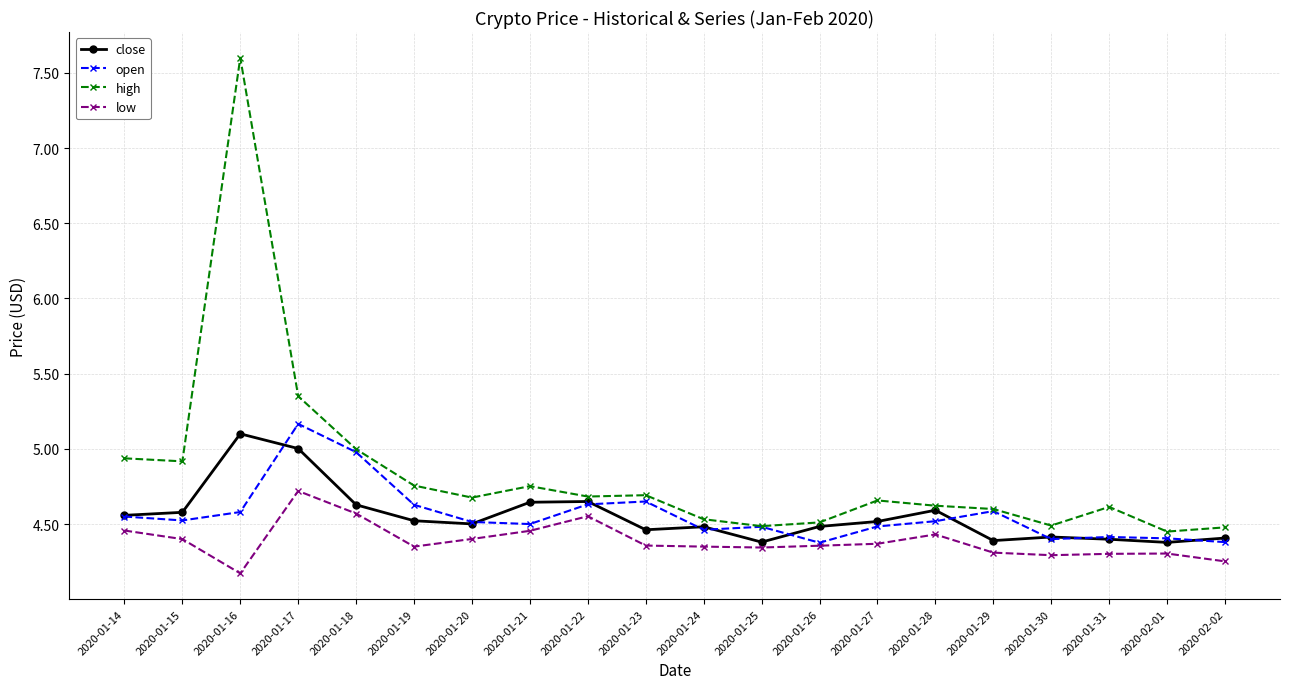

Is it true that close equals 2.7 at 2020-01-17?

False